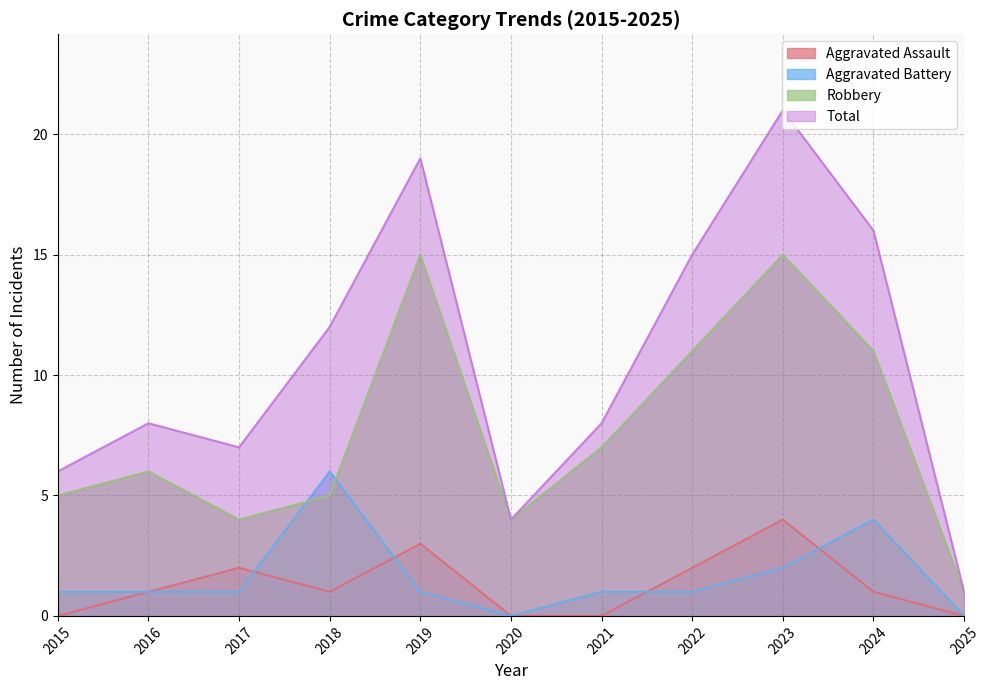

Where is the first local minimum for Aggravated Assault?

2018